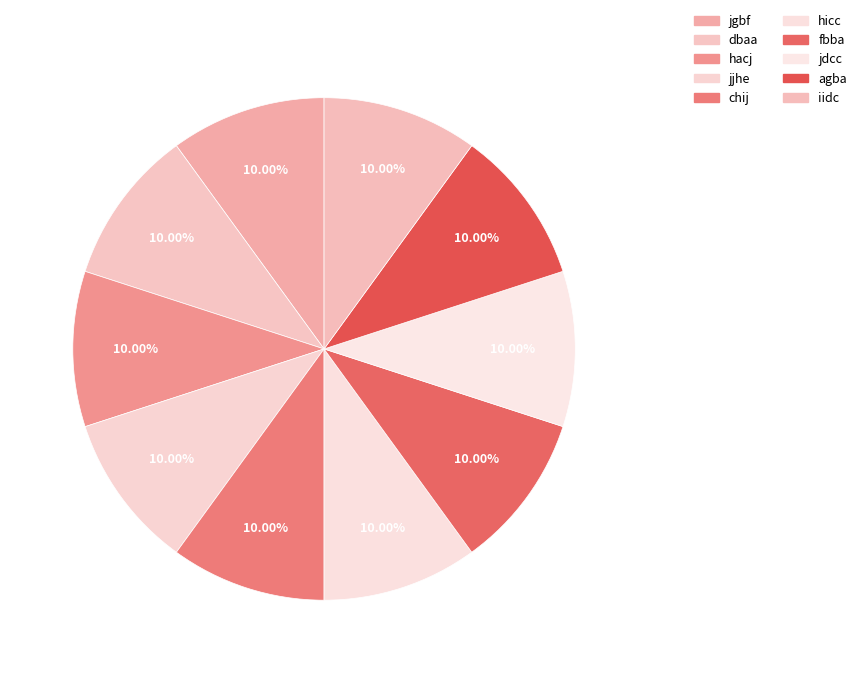

How many slices are in this pie chart?

10